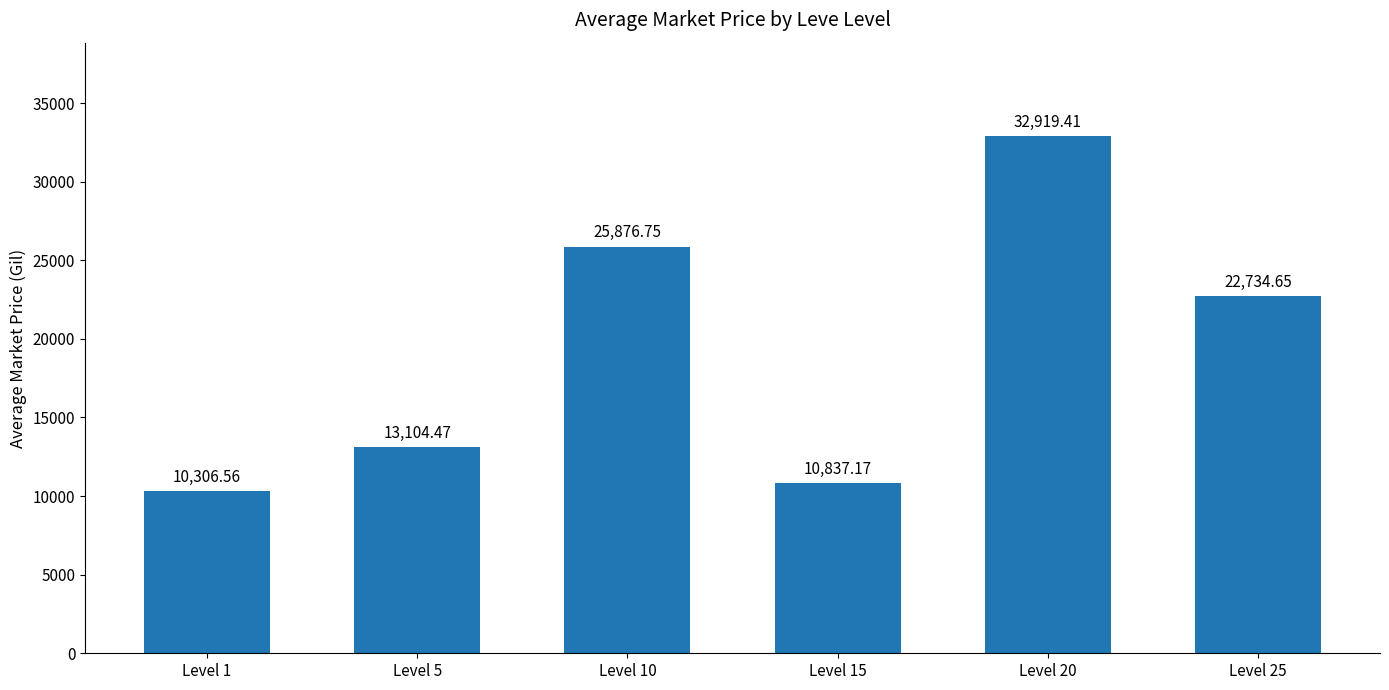

Reading right to left, transcribe all the data shown in this chart.

22734.7	32919.4	10837.2	25876.8	13104.5	10306.6